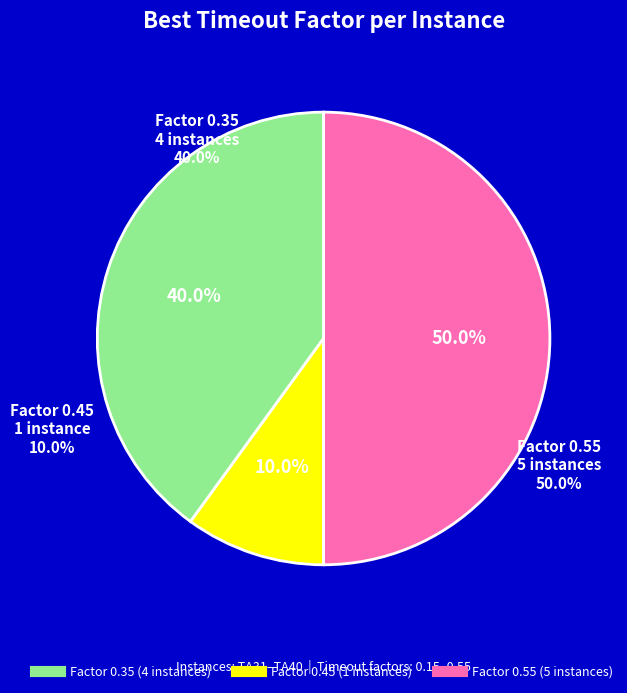

Does TA40 account for over 50% of the chart?

No